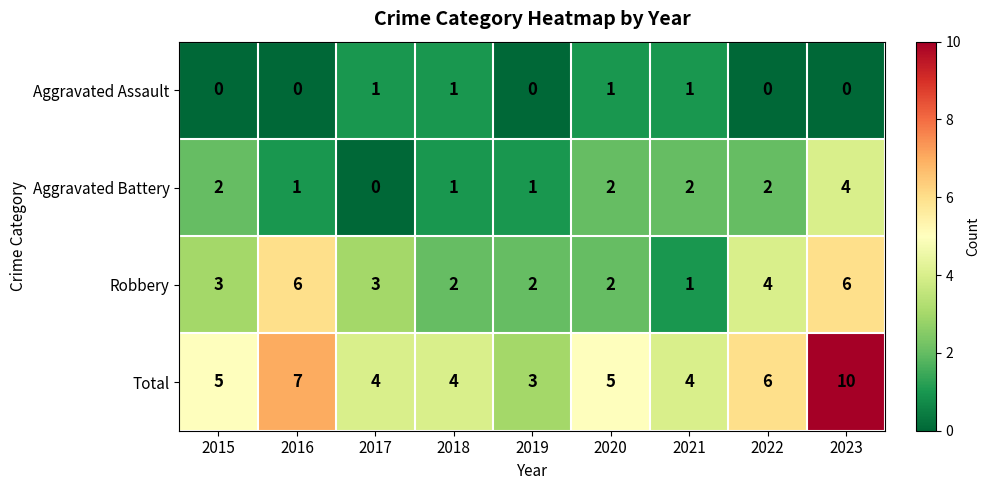

Rank the series by their maximum value, from lowest to highest.

Aggravated Assault, Aggravated Battery, Robbery, Total